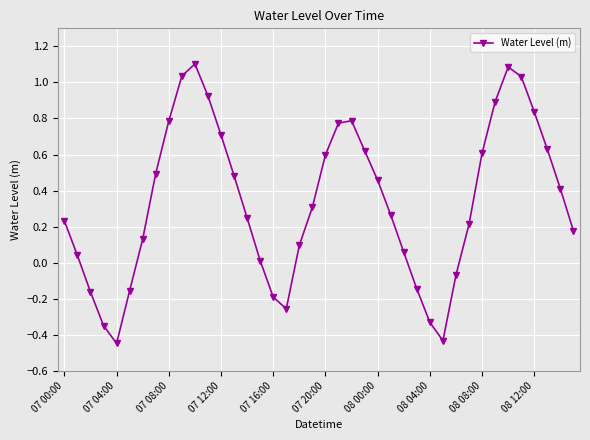

What is the difference between the maximum and minimum values?

1.6